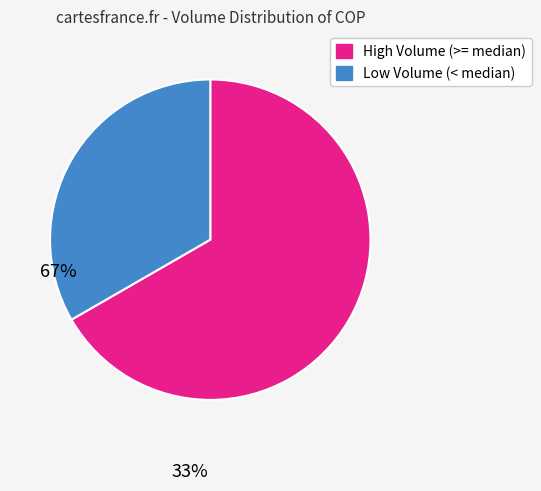

Is there any slice that represents more than half of the pie?

Yes